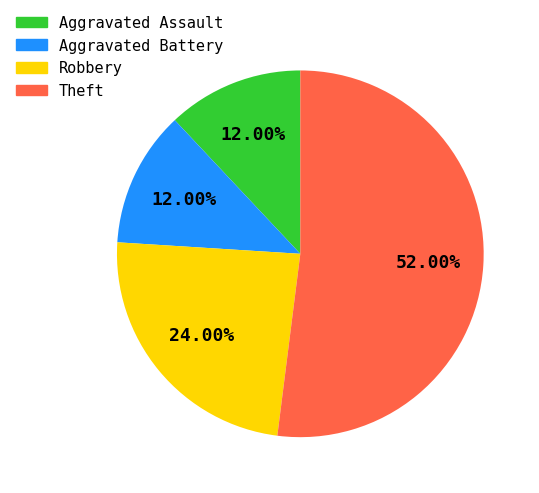

What is the largest slice in the pie chart?

Theft